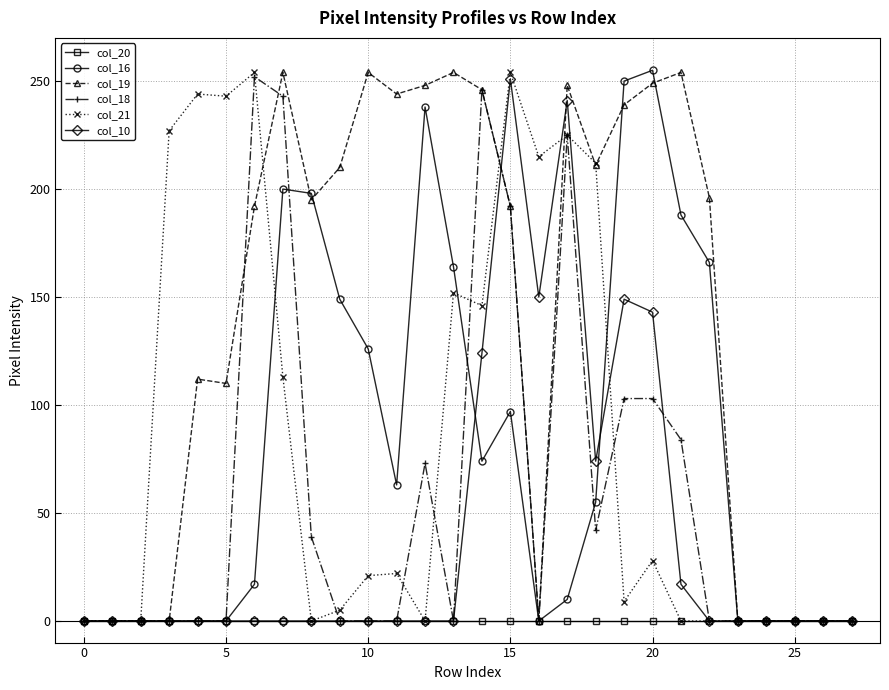

What is the maximum value shown in the chart?

255